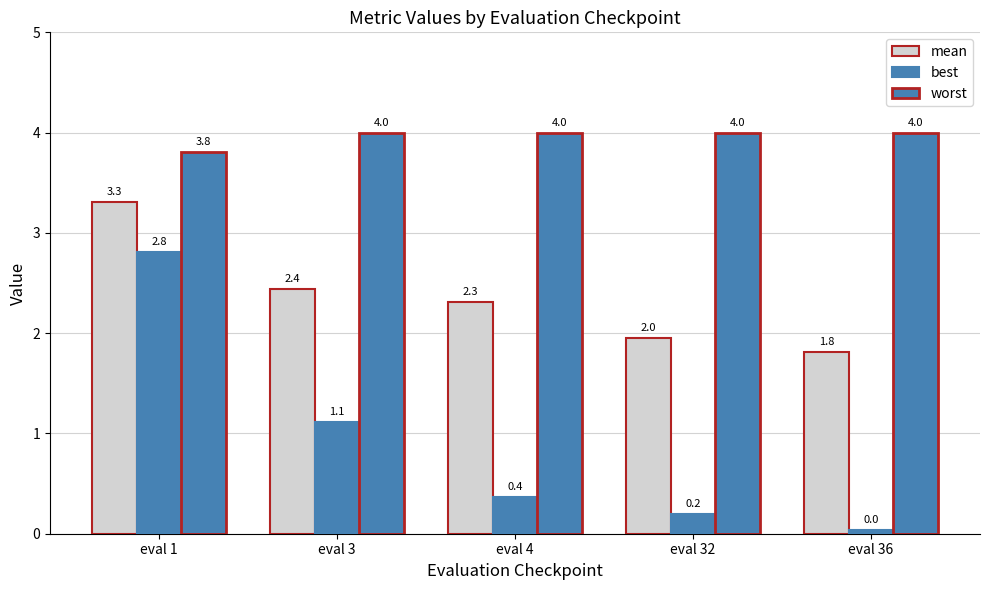

Reading left to right, list all the values displayed in this chart.

mean: eval 1=3.3	eval 3=2.4	eval 4=2.3	eval 32=2.0	eval 36=1.8
best: eval 1=2.8	eval 3=1.1	eval 4=0.4	eval 32=0.2	eval 36=0.0
worst: eval 1=3.8	eval 3=4.0	eval 4=4.0	eval 32=4.0	eval 36=4.0